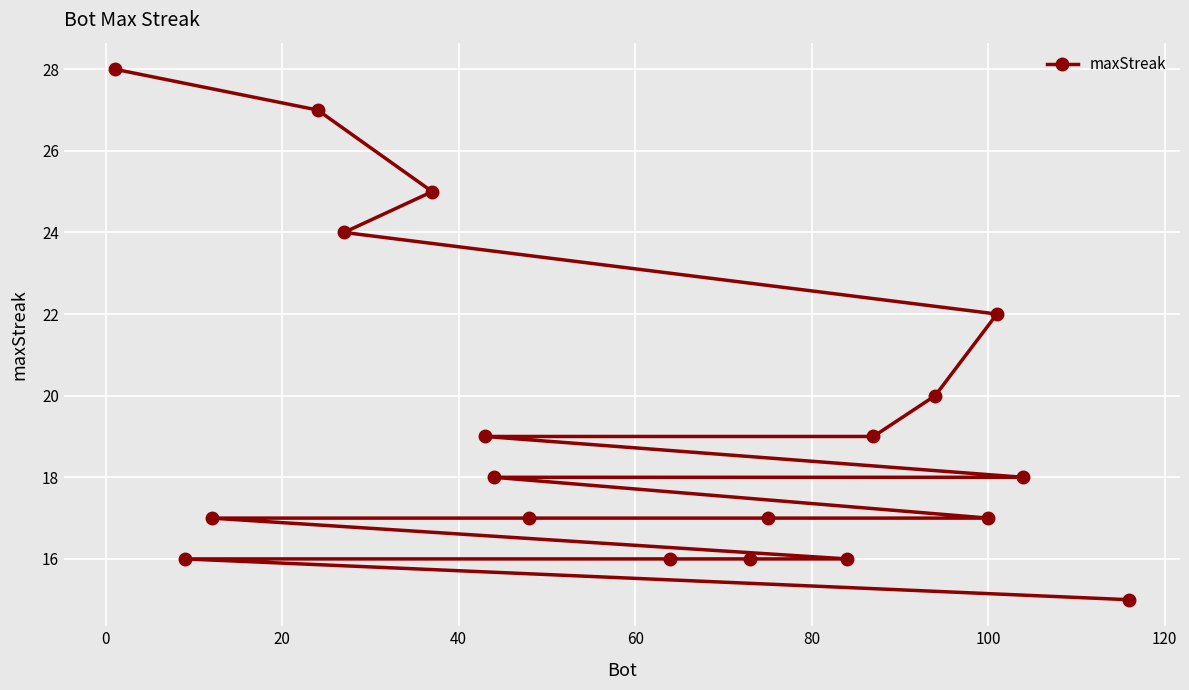

What is the value of the 3rd point from the left?

17